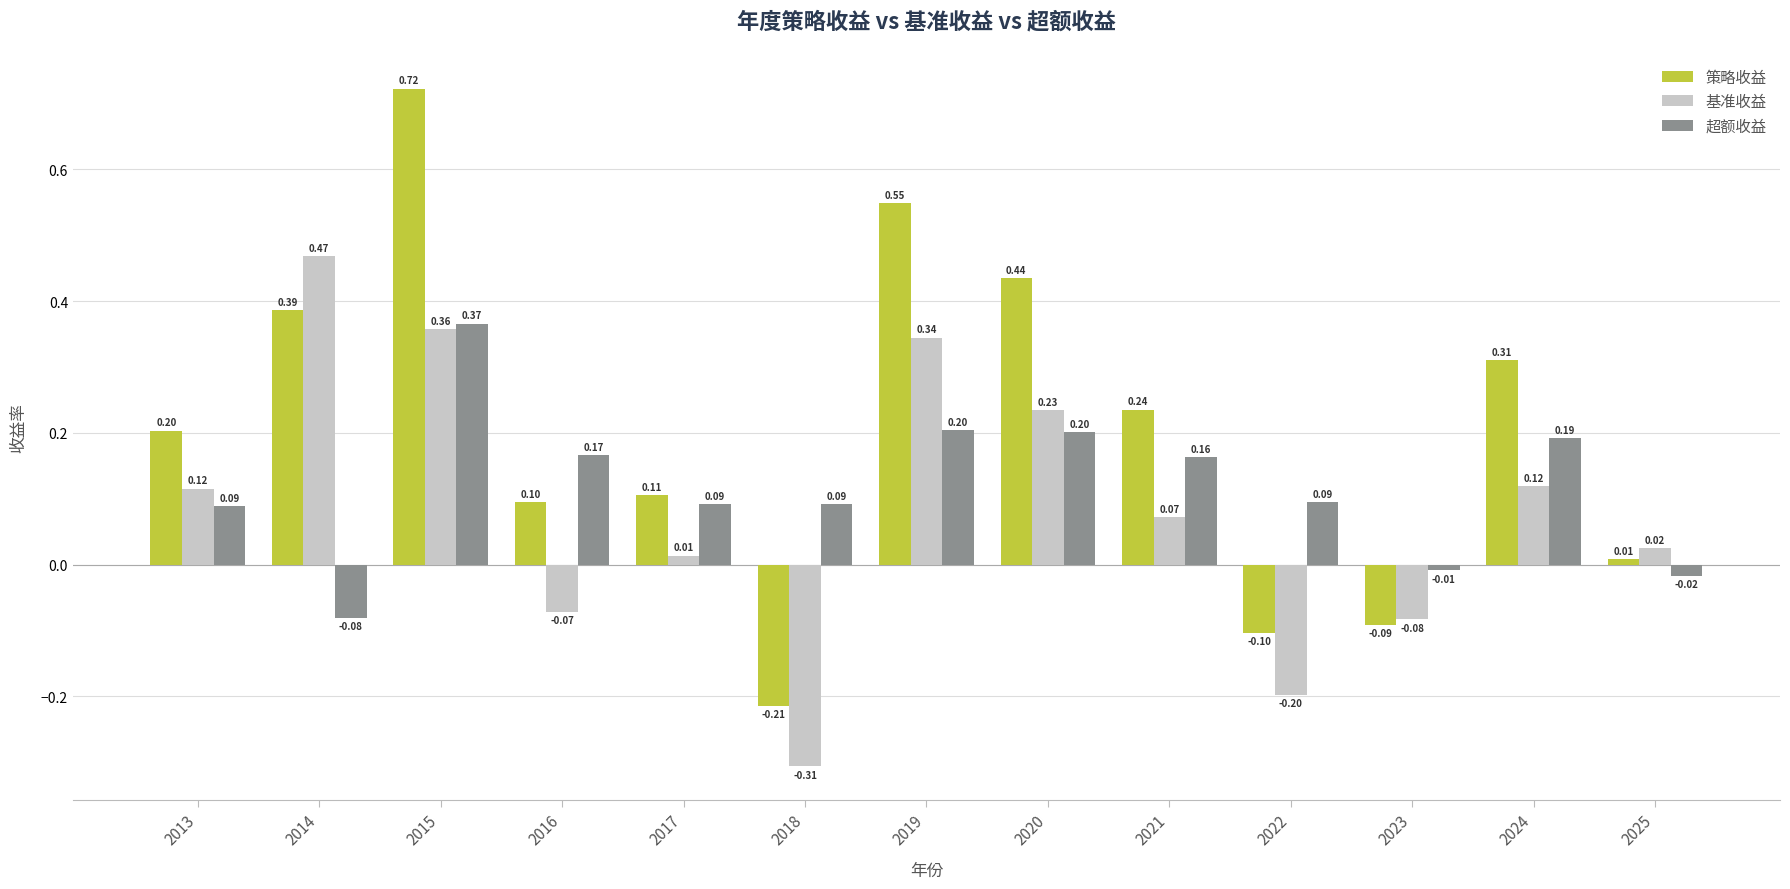

What is the average value of the 基准收益 series?

0.1